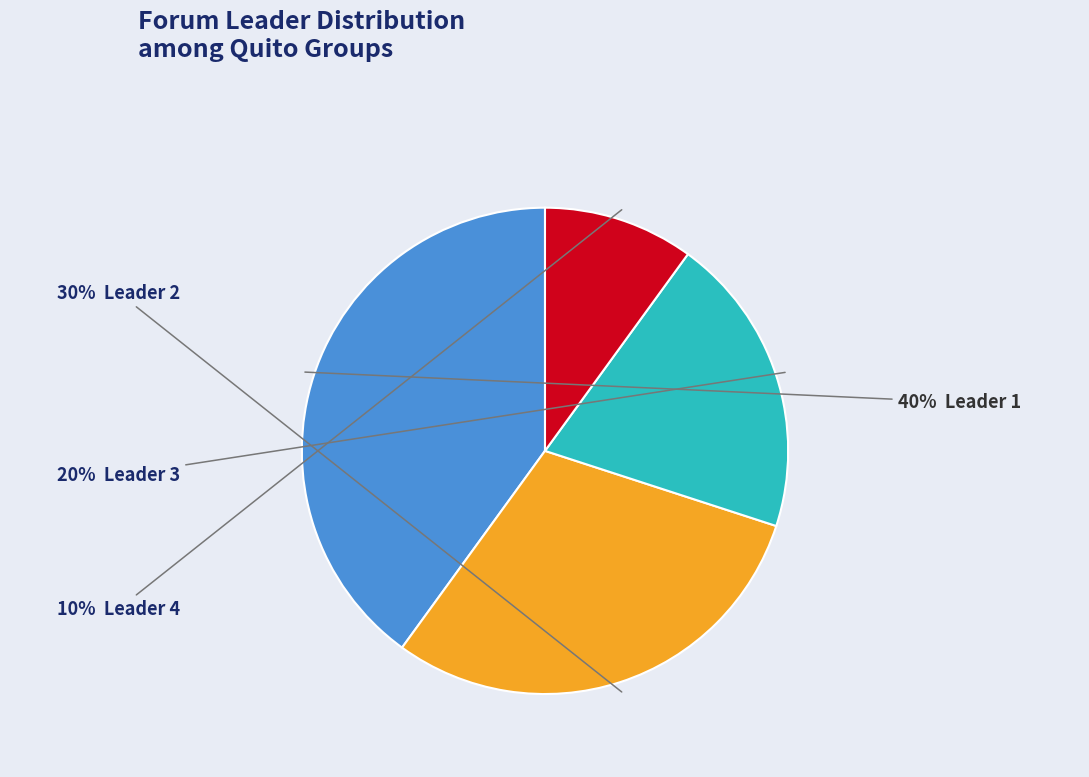

To the nearest percent, what is the average slice percentage?

25%